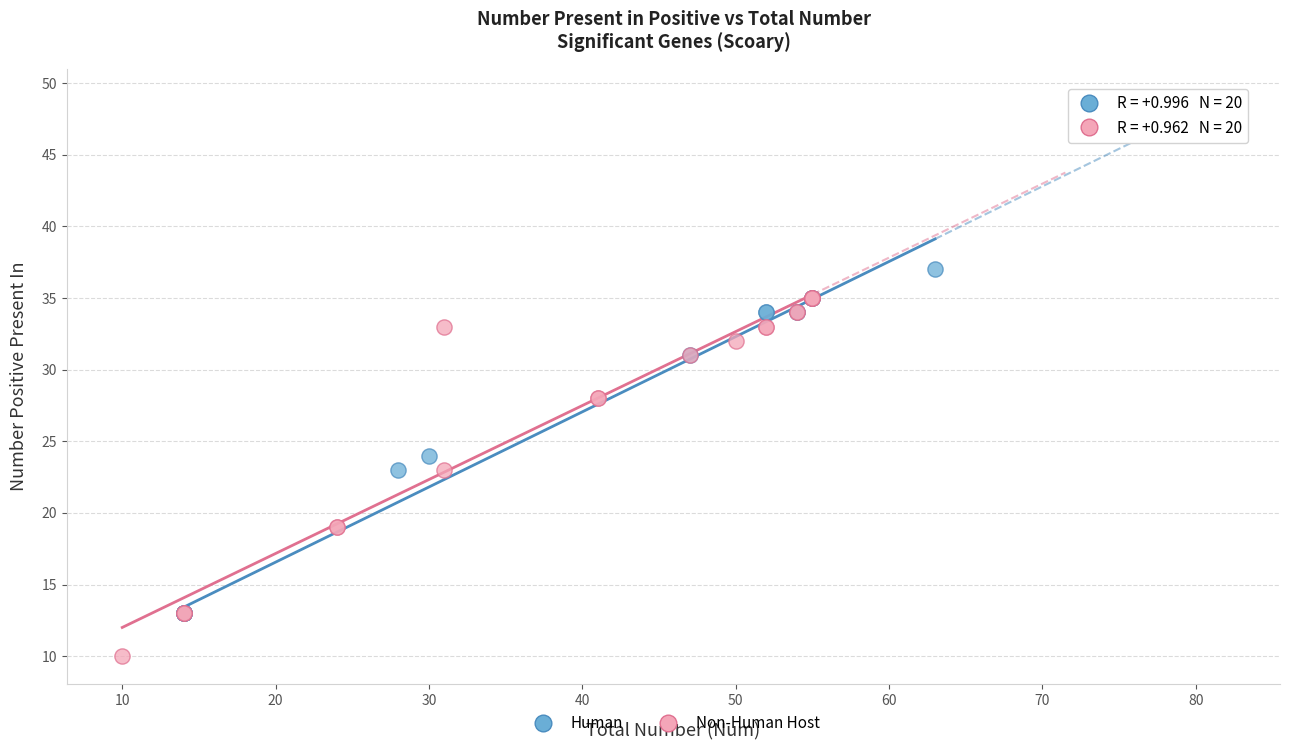

Which series contains the highest Y value?

Human